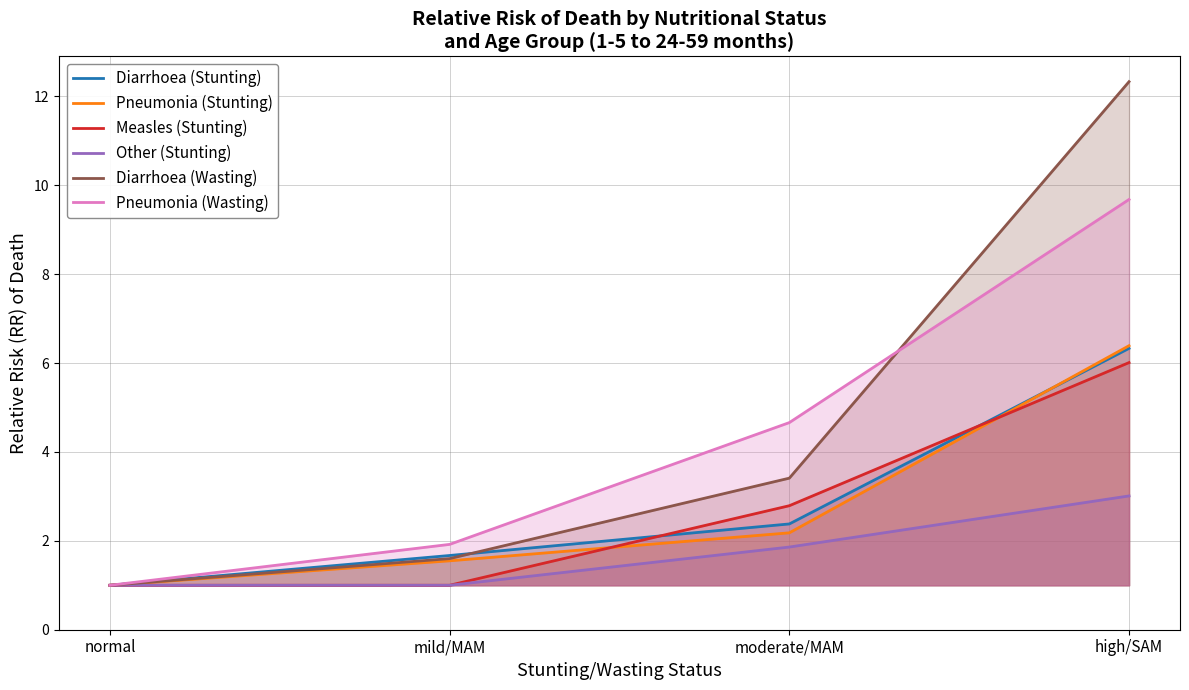

What is the average value of the Diarrhoea (Stunting) series?

2.8